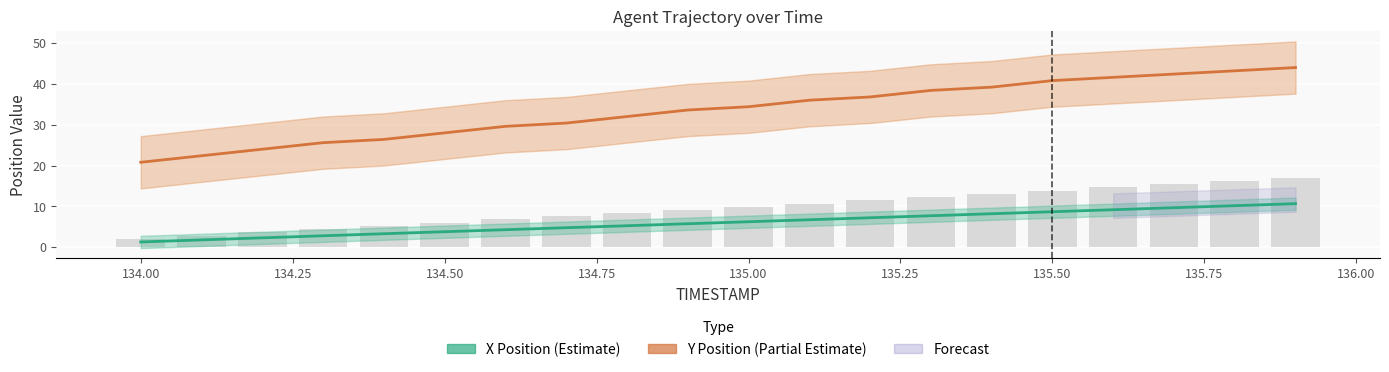

How many groups of bars are there?

20